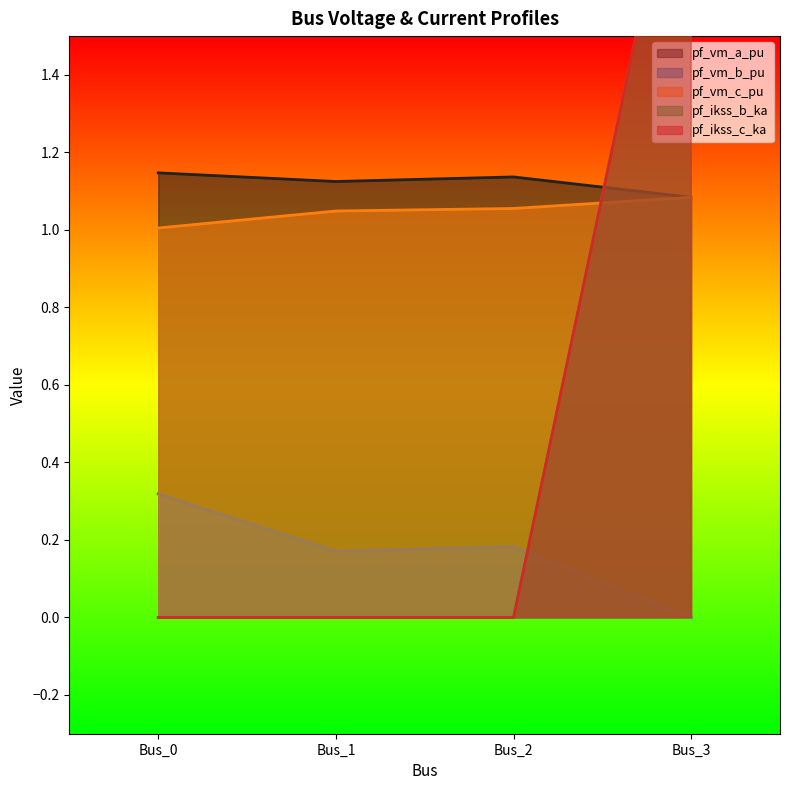

True or false: pf_vm_c_pu has a value of 0.4 at Bus_3.

False